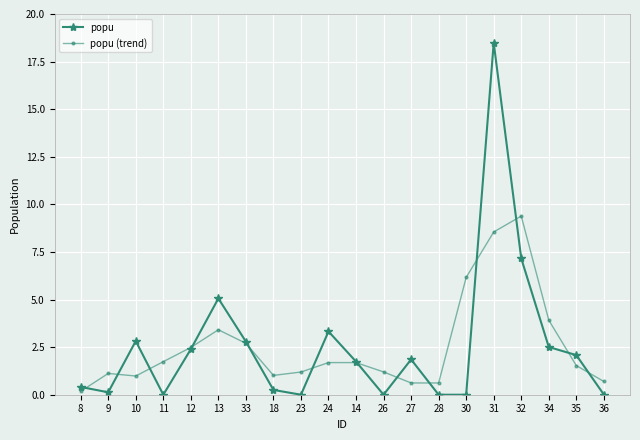

What is the highest value of the popu (trend) series?

9.4